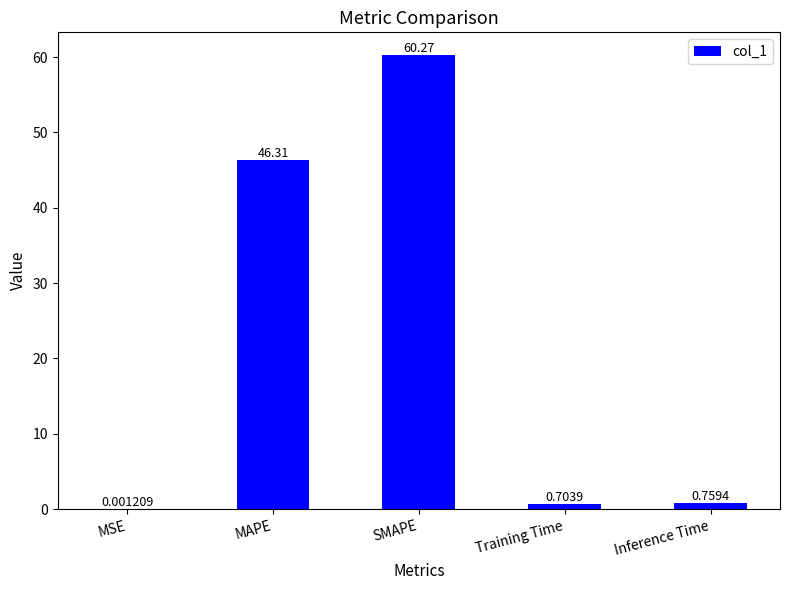

What is the sum of the values at Inference Time and MAPE?

47.1